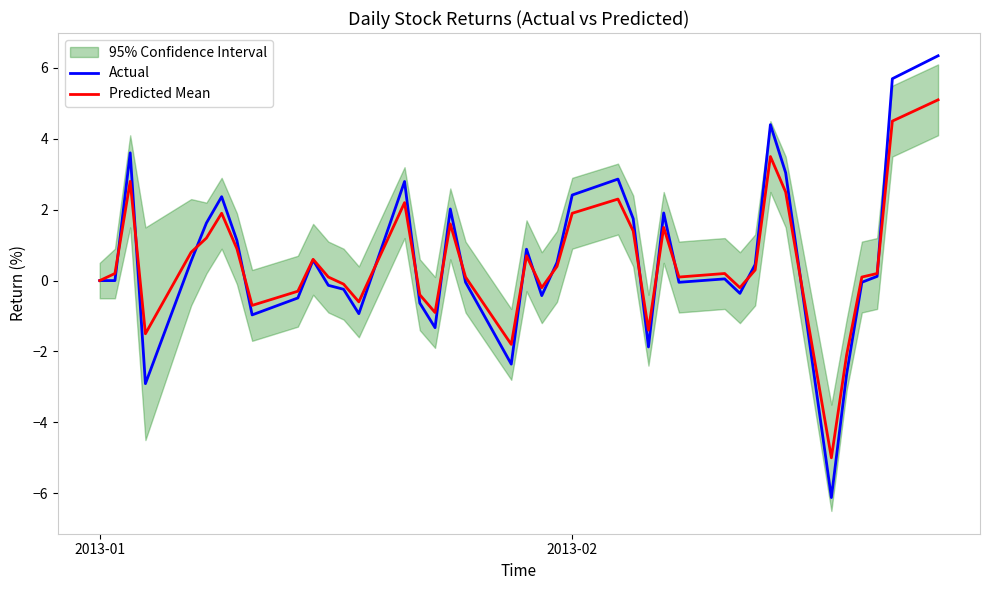

What are all the series names shown in the legend?

Actual, Predicted Mean